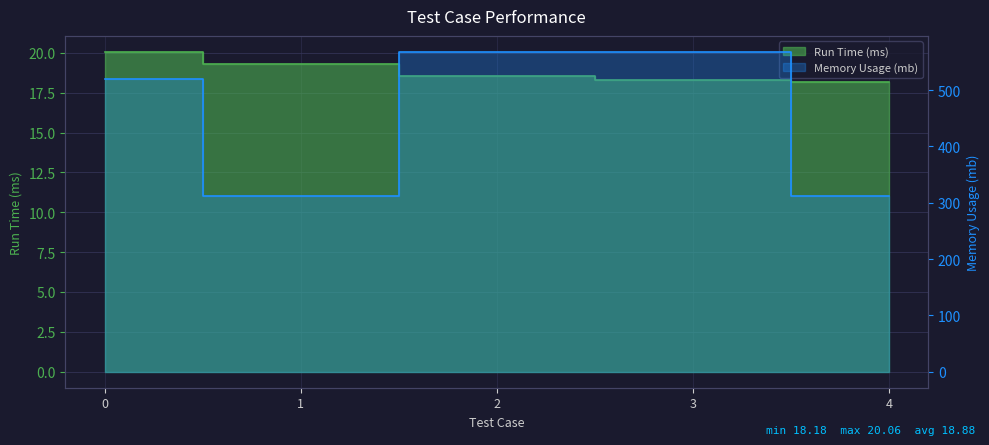

True or false: Memory Usage (mb) and Run Time (ms) cross at least once.

False